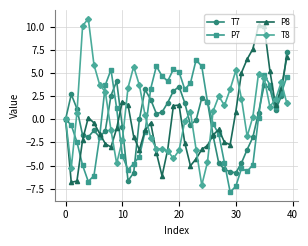

How many lines are shown in the chart?

4